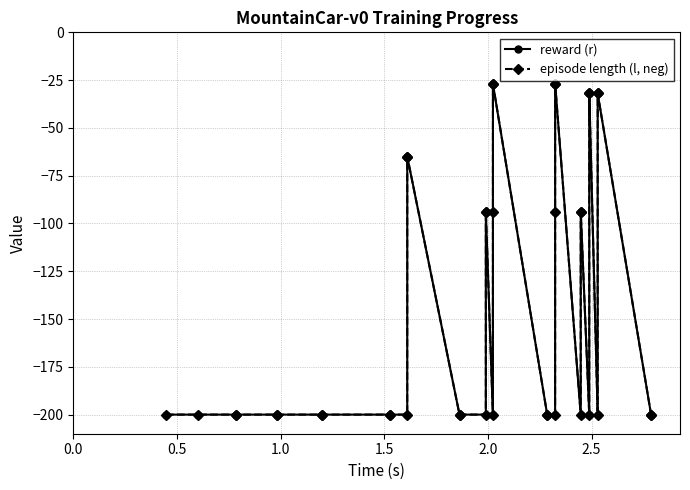

How many interior local valleys does the episode length (l, neg) series have?

4